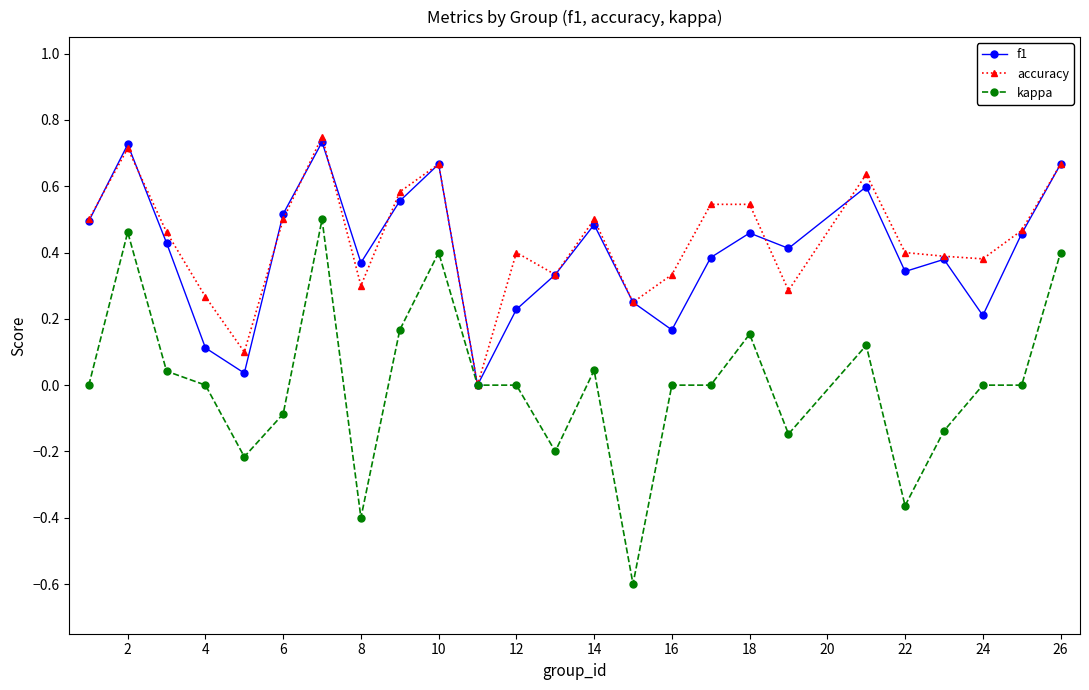

Which series has the largest range (max minus min)?

kappa